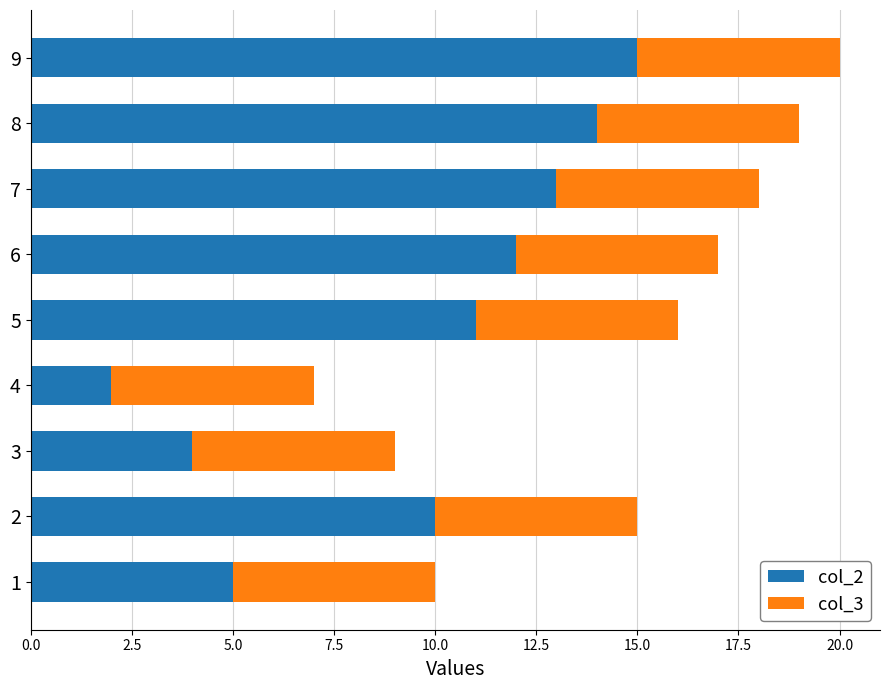

How many data points does each series have?

9